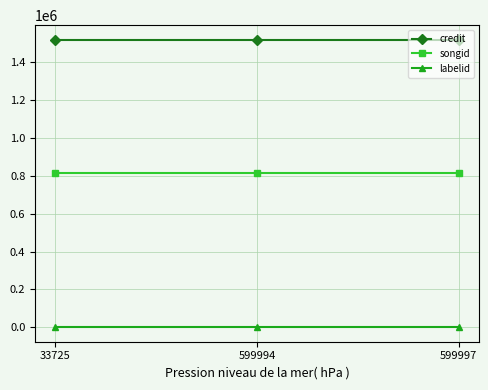

List the series in order of their overall mean, highest first.

credit, songid, labelid